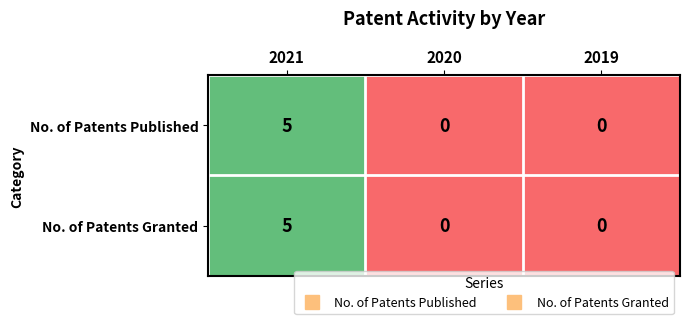

How many distinct data groups are displayed?

2